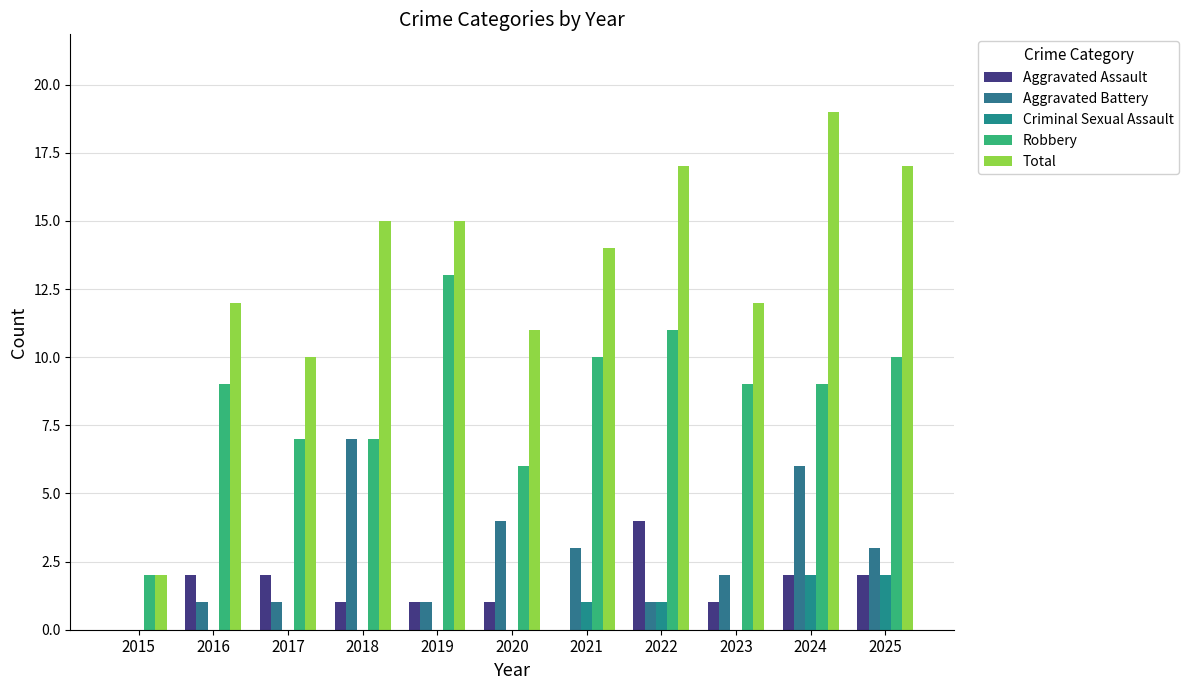

How many groups of bars are there?

11